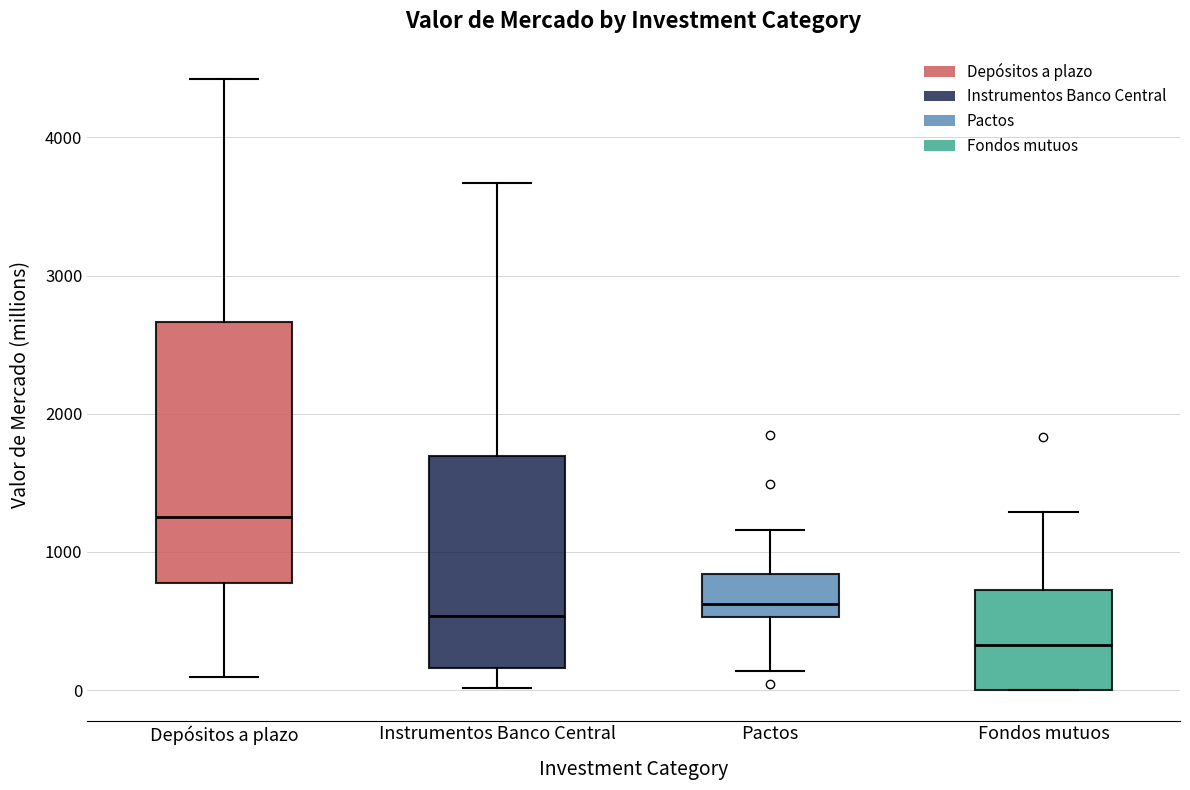

Where is the lower edge of the box for Fondos mutuos on the y-axis? The values are not printed on the chart, so give them approximately, as read against the axis.

0